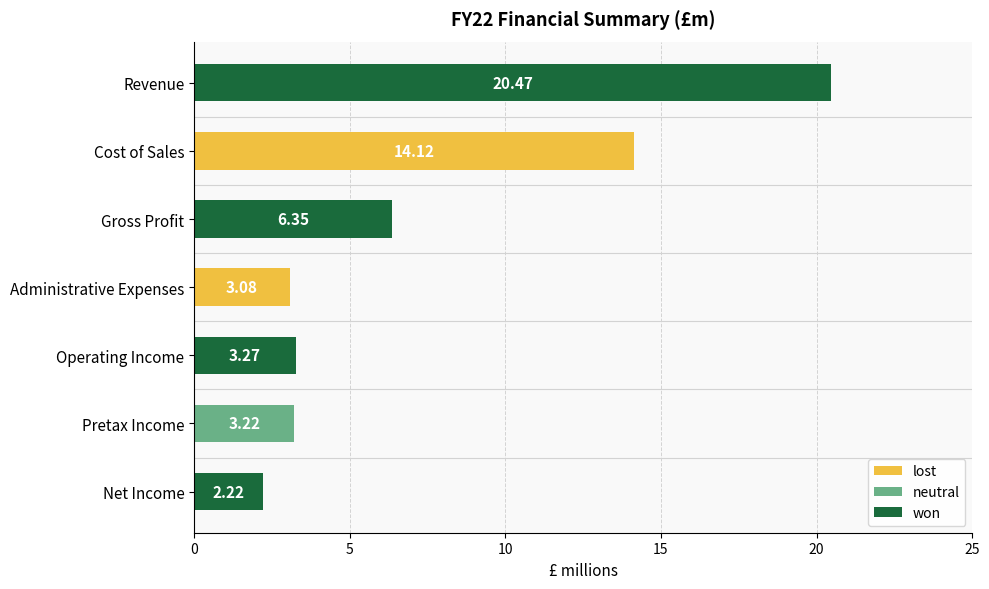

Which label corresponds to the smallest value in the chart?

Net Income